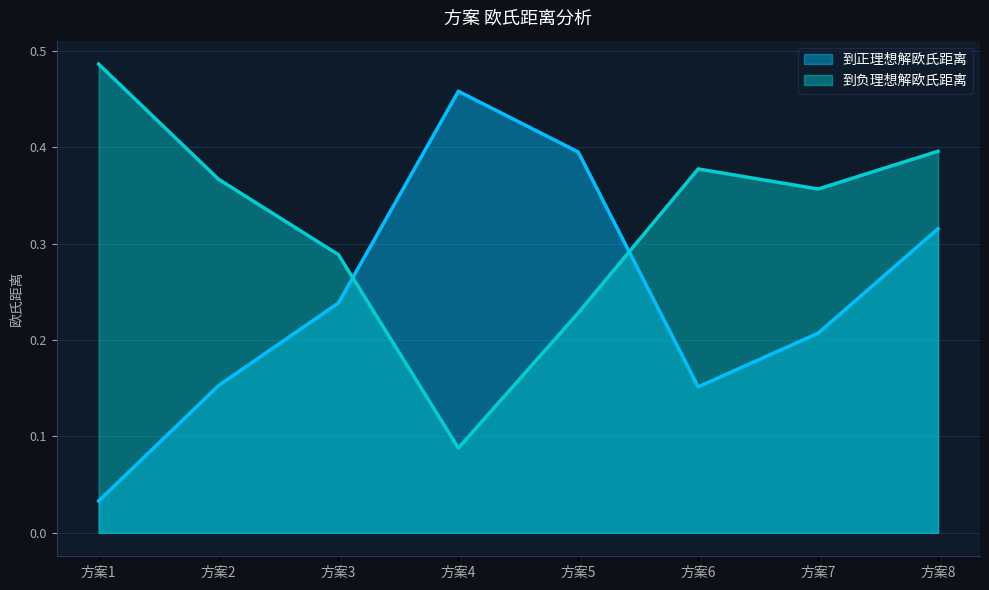

Is the value of 到正理想解欧氏距离 at 方案8 greater than the value of 到负理想解欧氏距离 at 方案7?

No